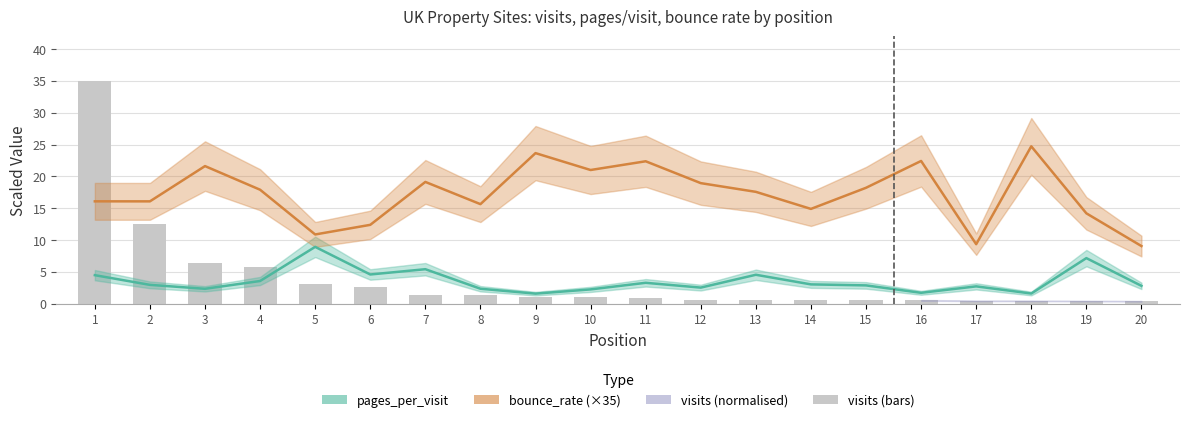

What is the smallest value displayed?

0.4